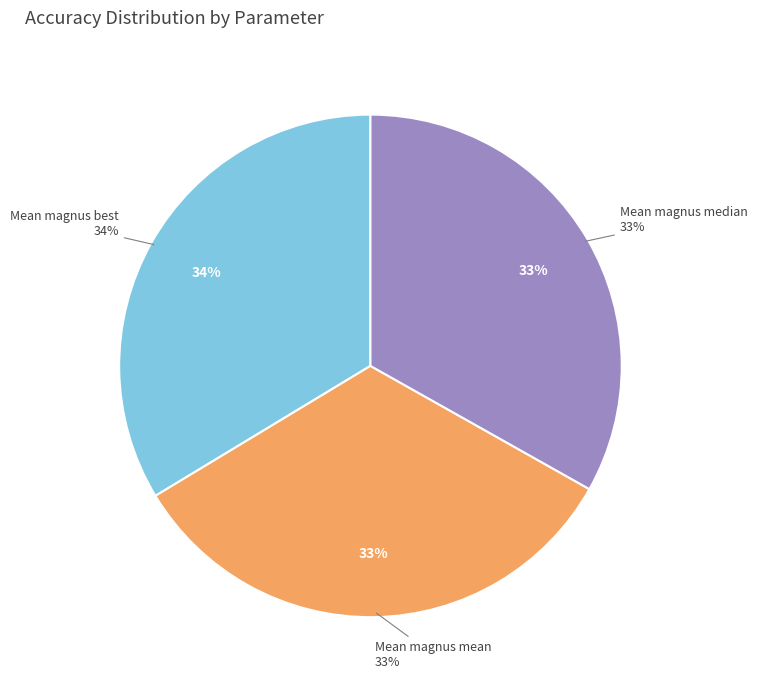

Which category has the biggest portion of the pie?

Mean magnus best